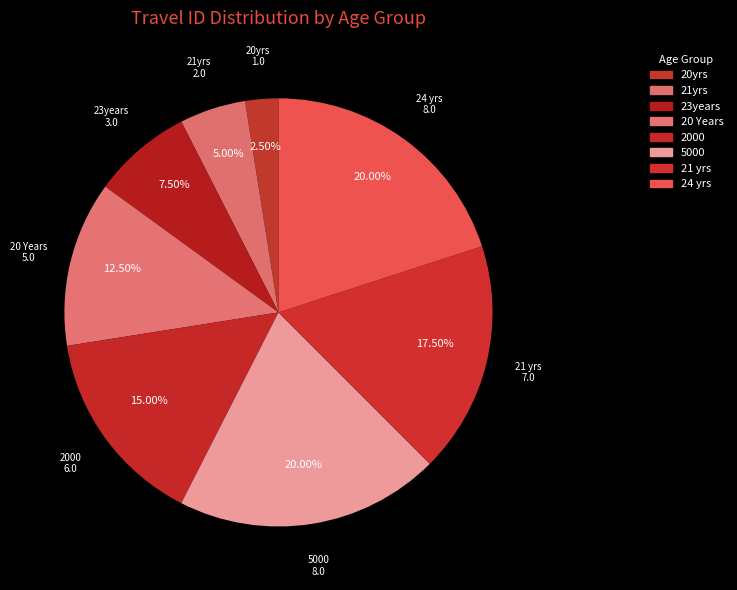

Which category has the smallest portion of the pie?

20yrs